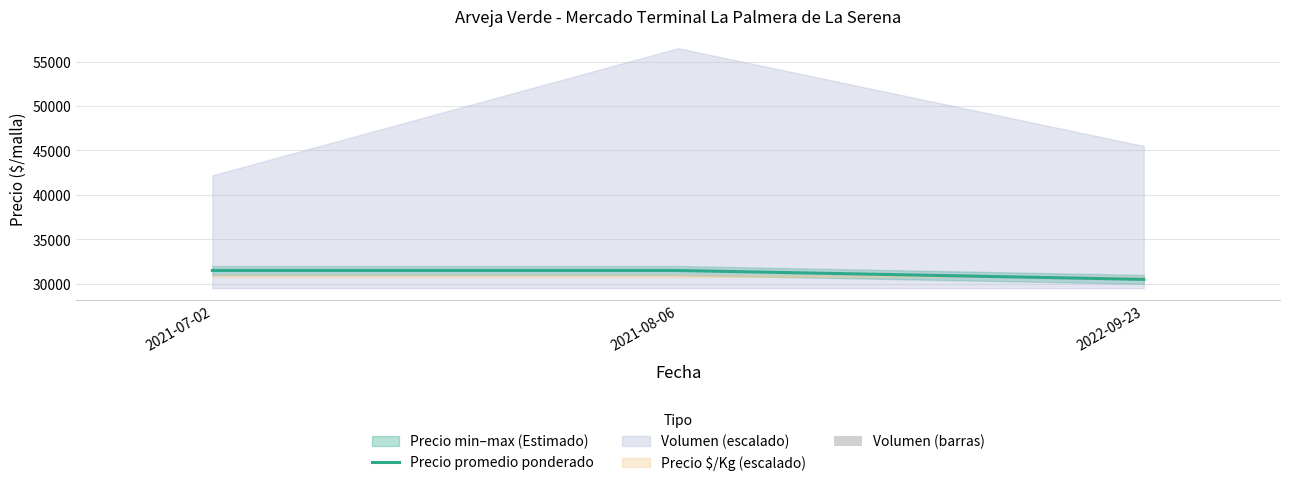

What position from the right is 2021-07-02?

3